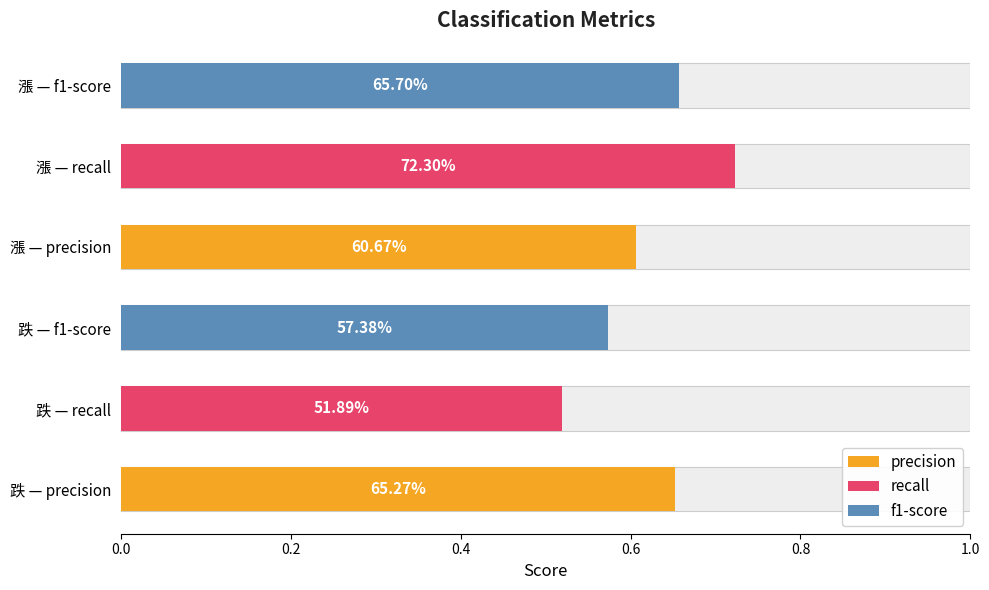

What is the difference between the f1-score values at 跌 and 漲?

0.1